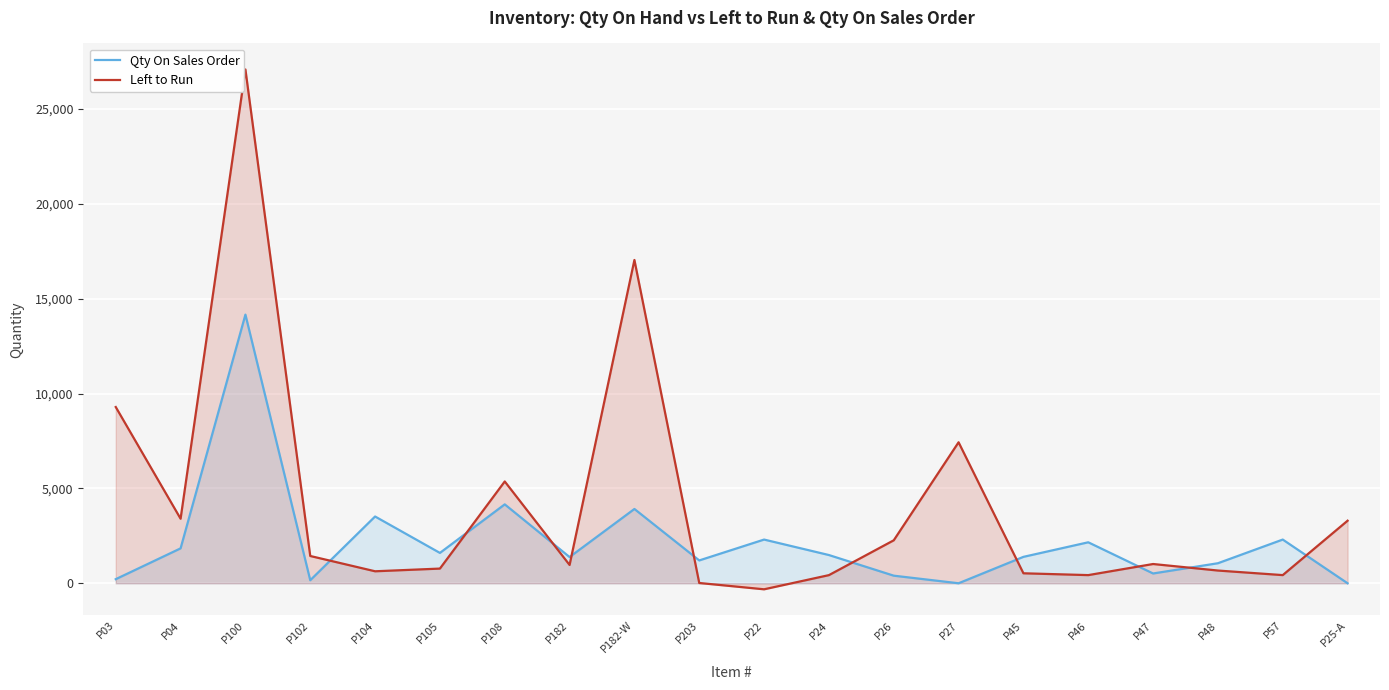

What is the greatest value displayed?

27091